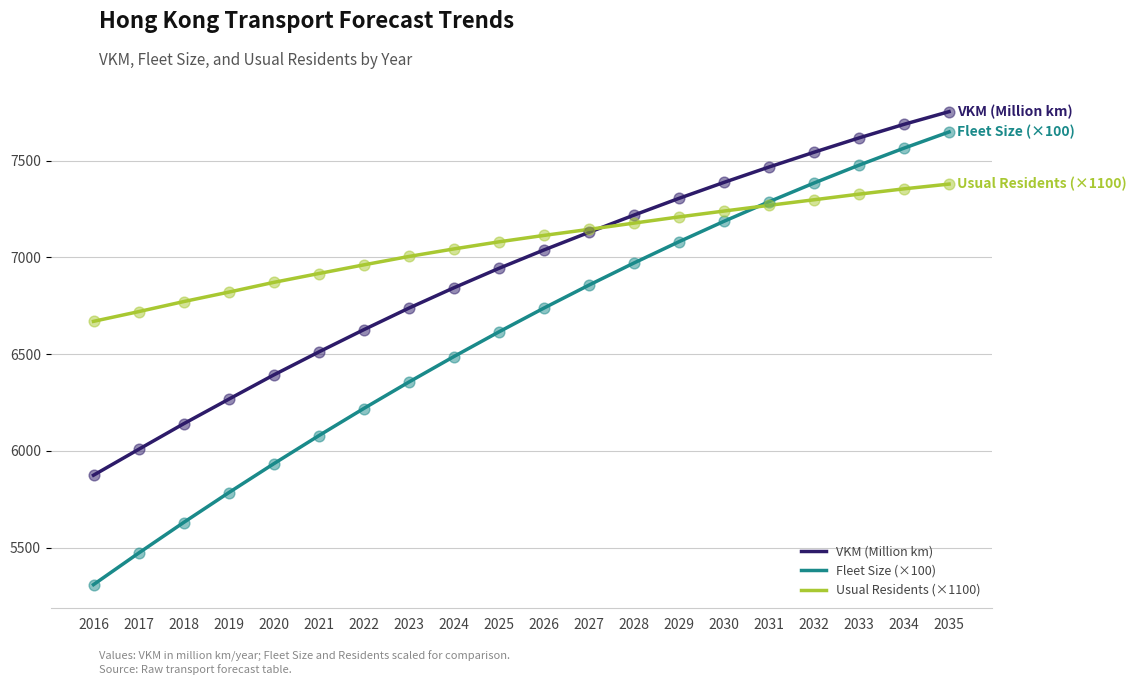

What is the spread (max minus min) of values at 2027?

288.4